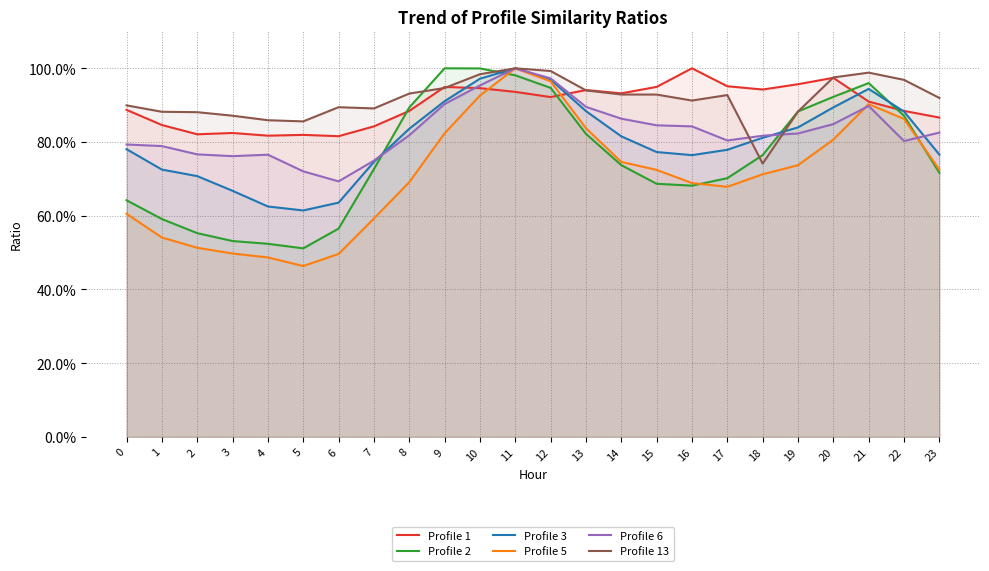

At which category does the chart reach its minimum across all series?

5